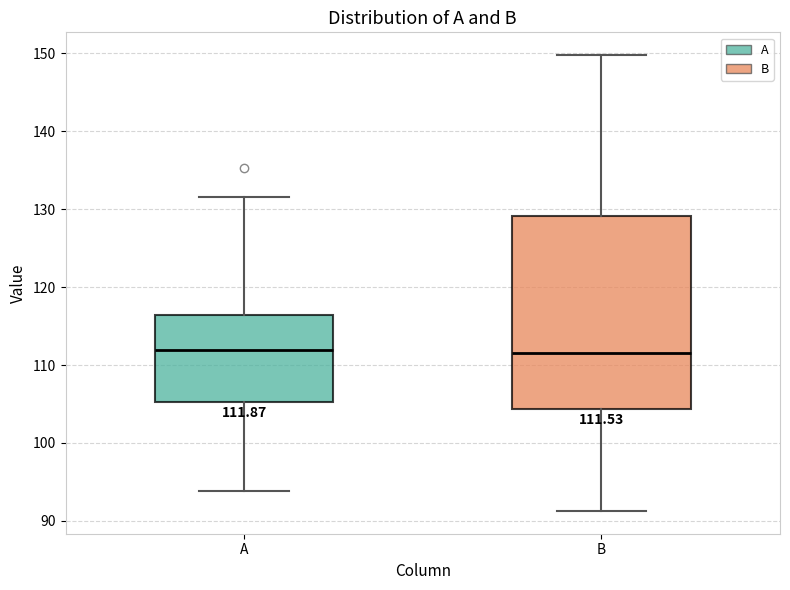

Which box is the tallest, from its lower edge to its upper edge?

B